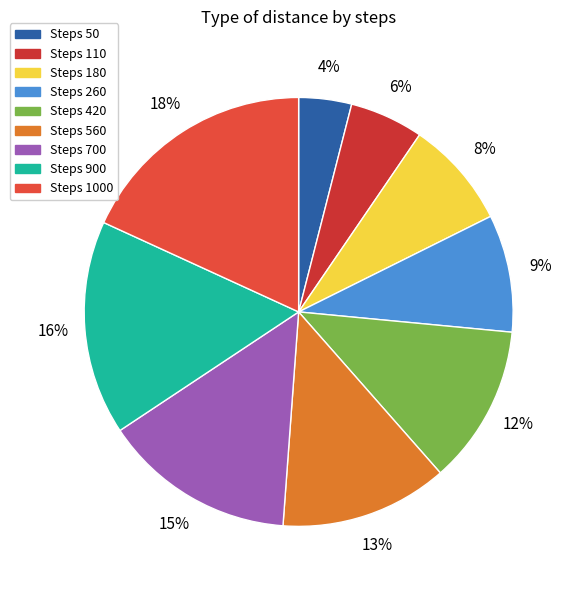

Rank the categories by value from lowest to highest.

Steps 50, Steps 110, Steps 180, Steps 260, Steps 420, Steps 560, Steps 700, Steps 900, Steps 1000